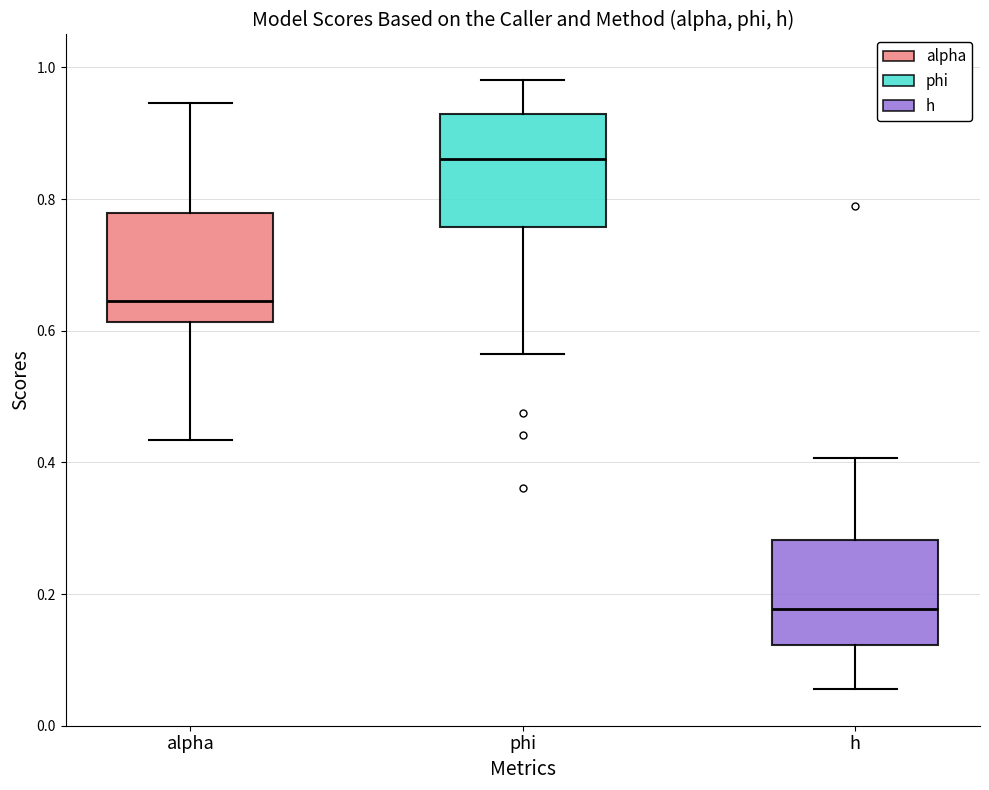

Reading left to right, read every box against the y-axis: the position of its median line, the range the box covers, and the ends of its whiskers. The values are not printed on the chart, so give them approximately, as read against the axis.

alpha: median 0.64, box 0.62 to 0.78, whiskers 0.44 to 0.94
phi: median 0.86, box 0.76 to 0.92, whiskers 0.56 to 0.98
h: median 0.18, box 0.12 to 0.28, whiskers 0.06 to 0.40